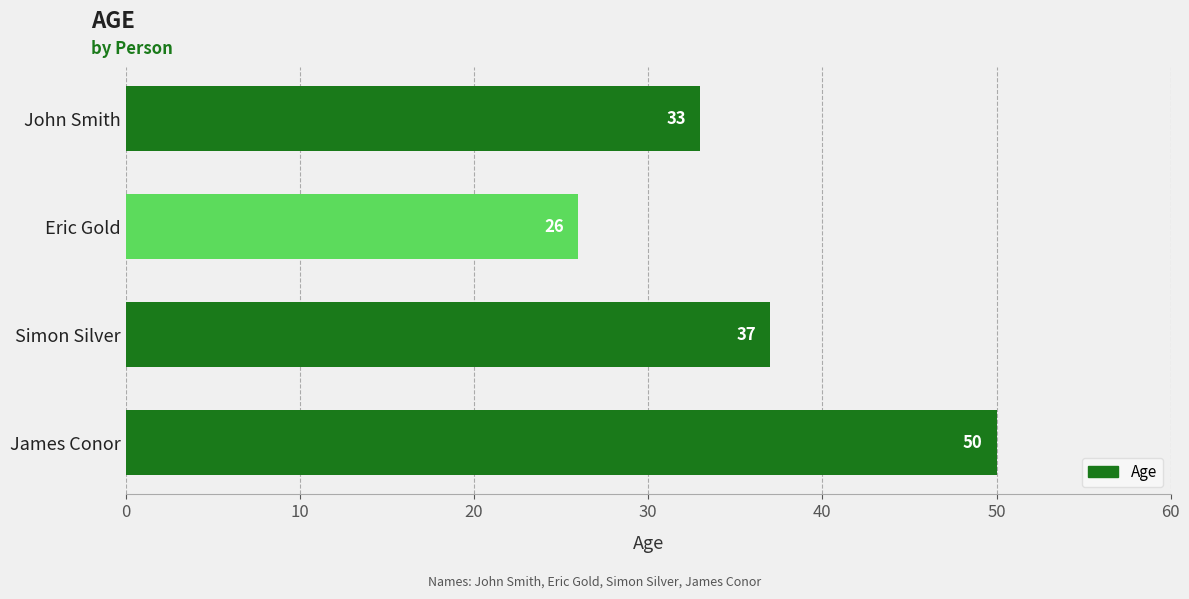

How many categories are shown in the chart?

4